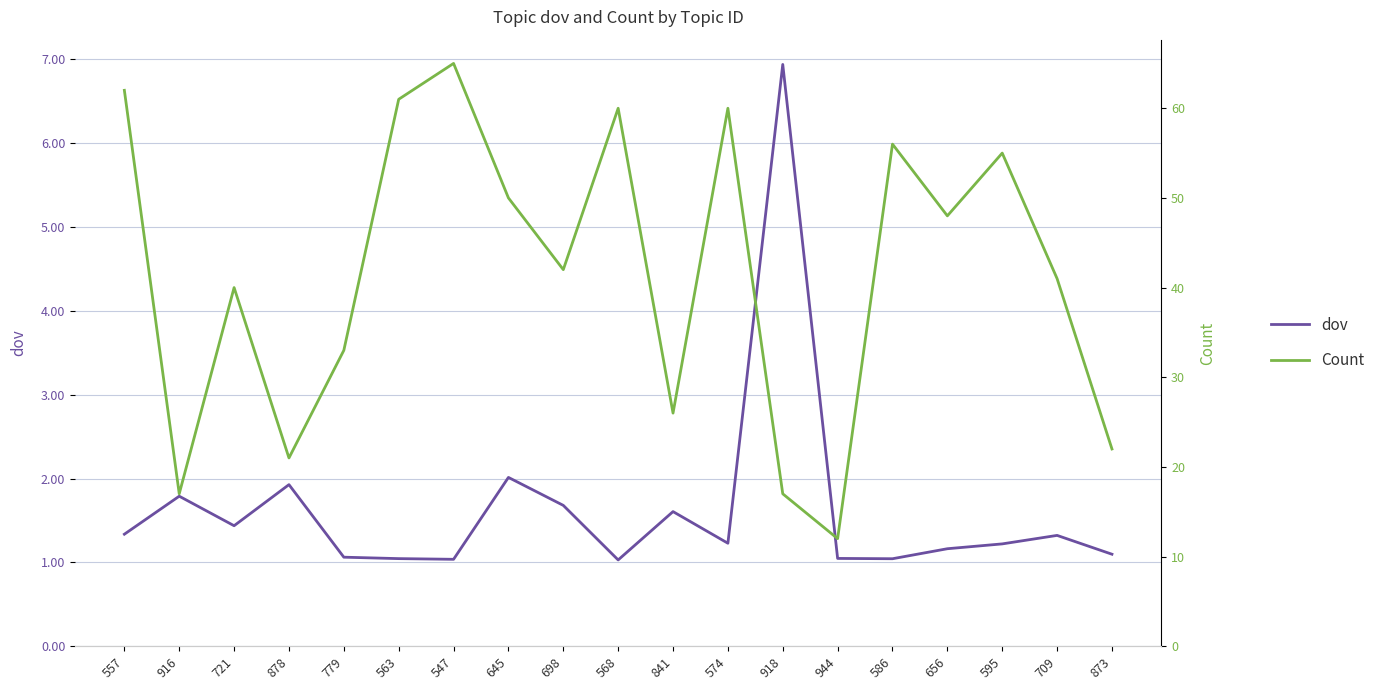

Which series changed the most between 586 and 873?

Count